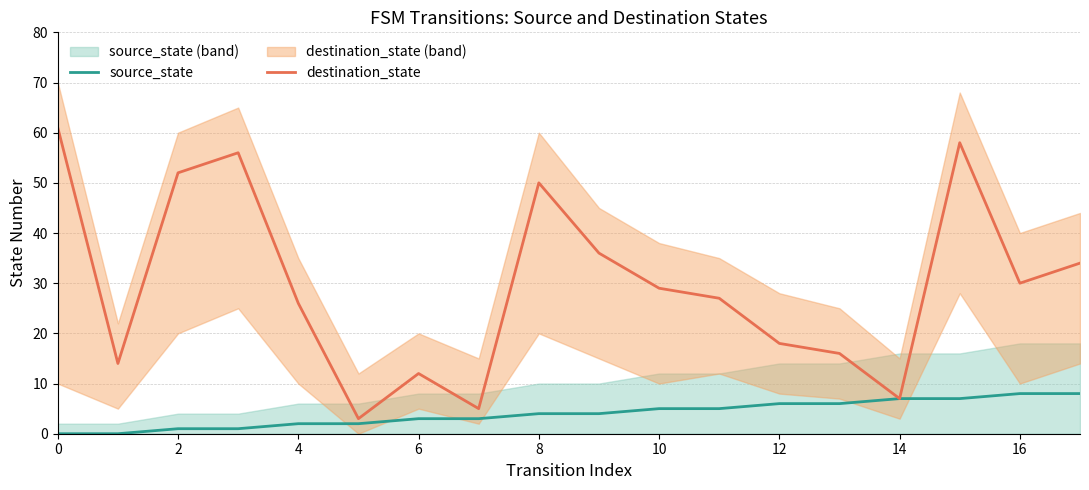

The destination_state series shows 52 at 2. True or false?

True